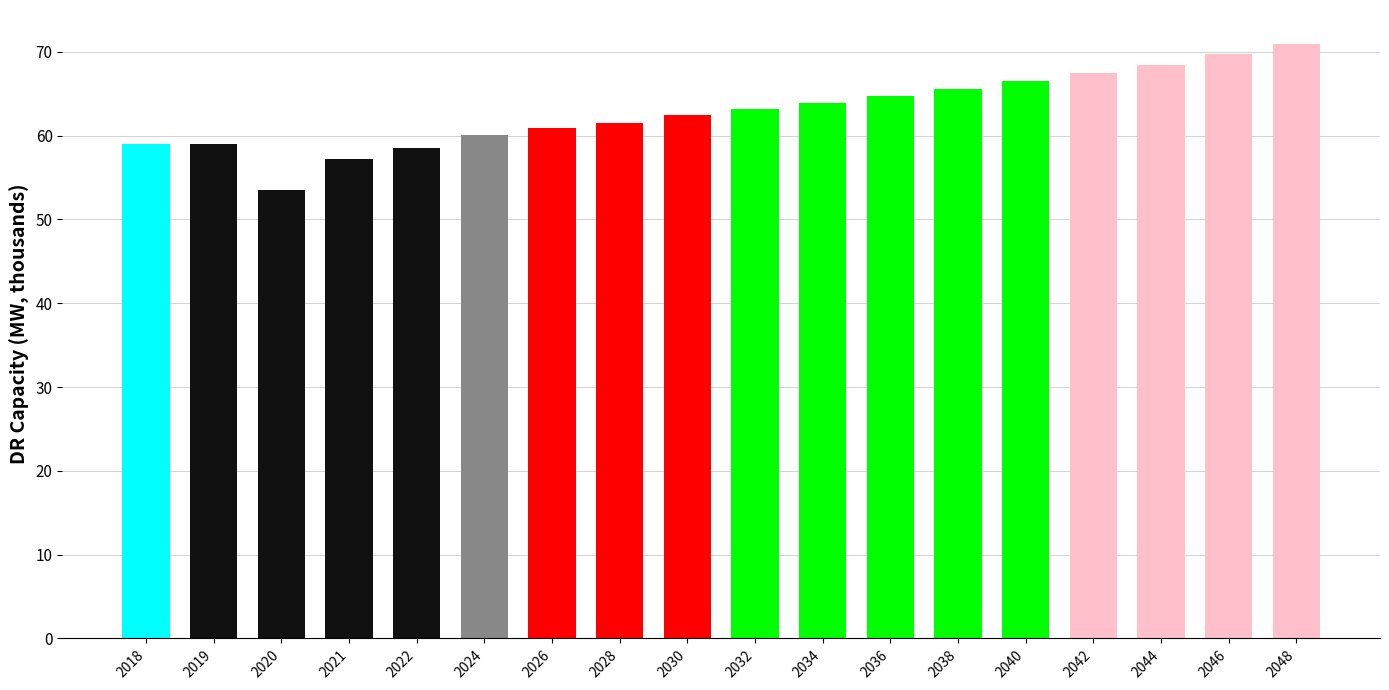

What is the sum of the values at 2022 and 2032?

121.8